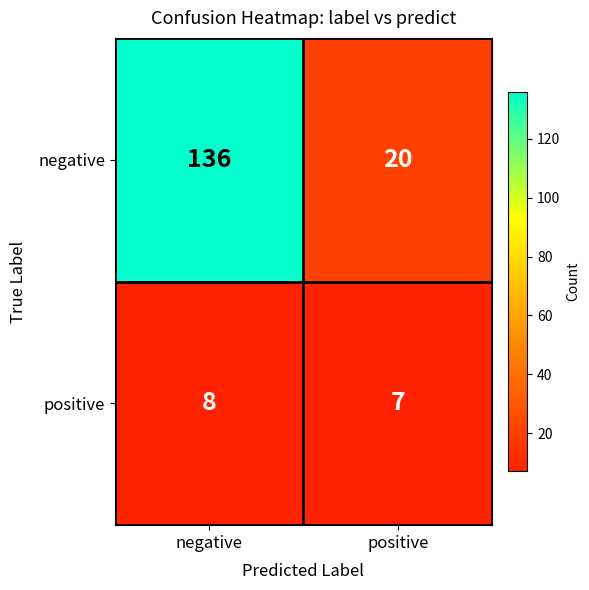

Reading left to right, extract all data points from this chart.

negative: 136	20
positive: 8	7